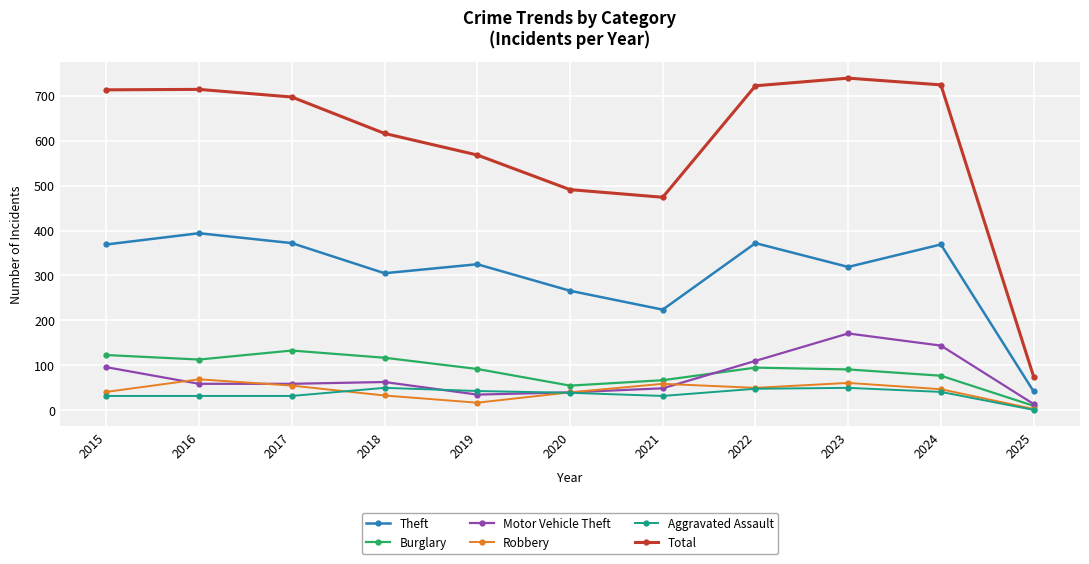

What is the average value of the Burglary series?

88